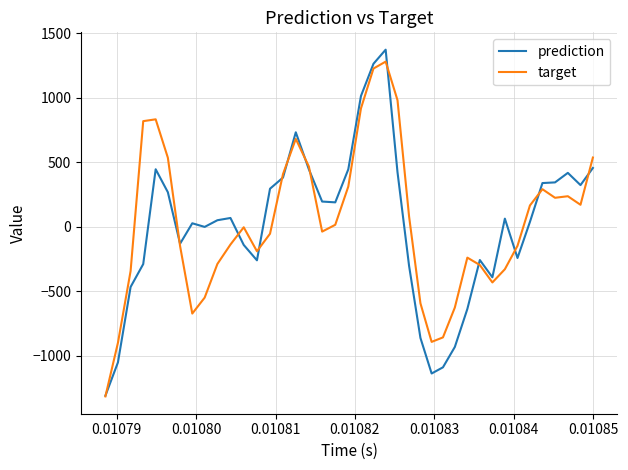

How many distinct data groups are displayed?

2